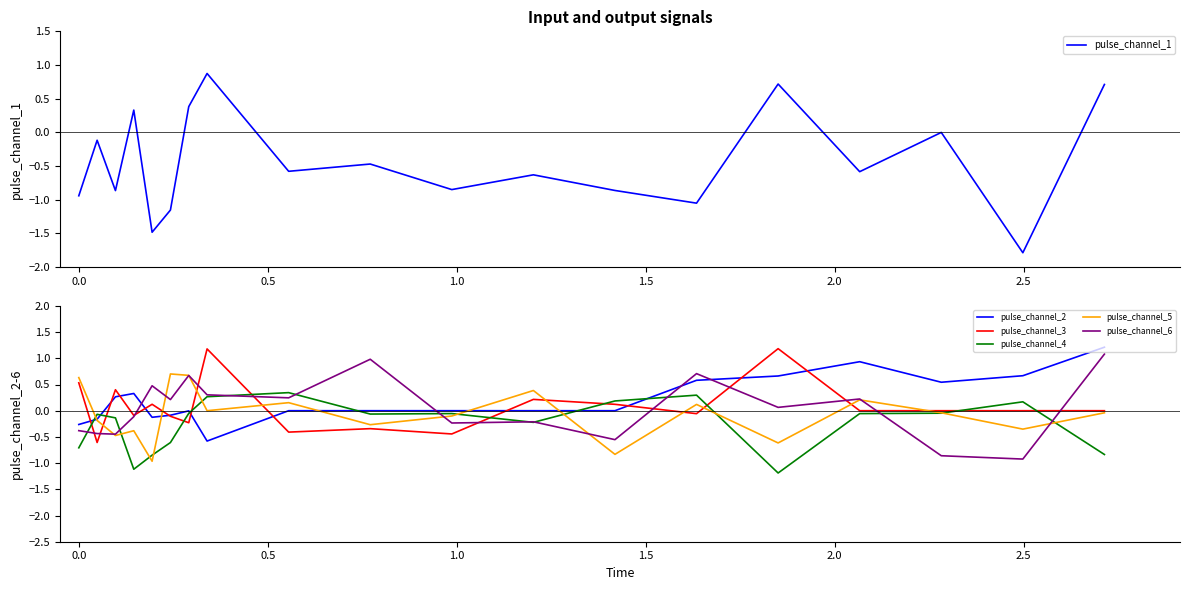

What is the minimum value for pulse_channel_1?

-1.8